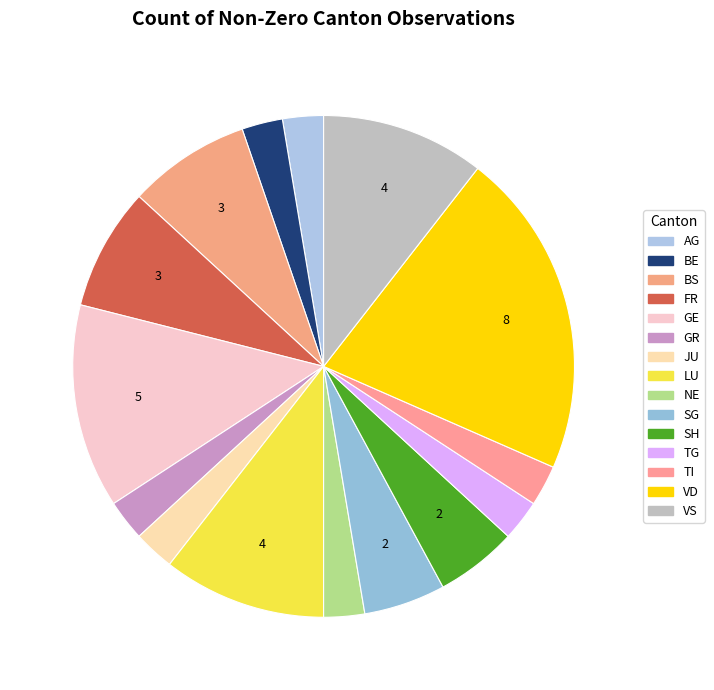

How many slices are in this pie chart?

15